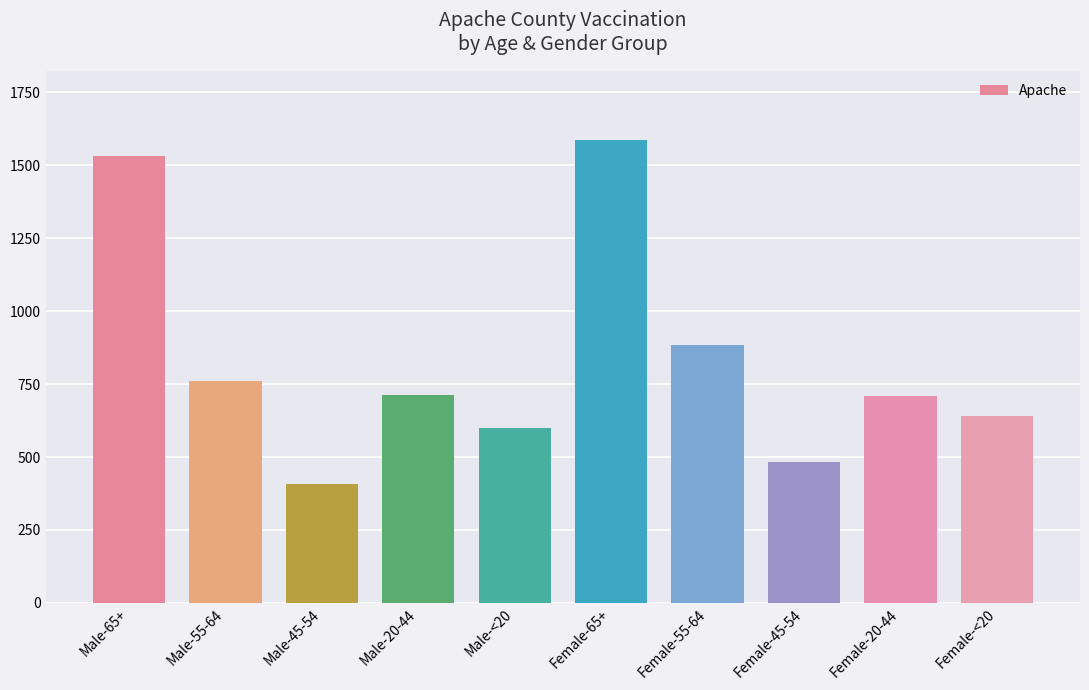

What is the ratio of the value at Male-65+ to the value at Male-<20?

2.6